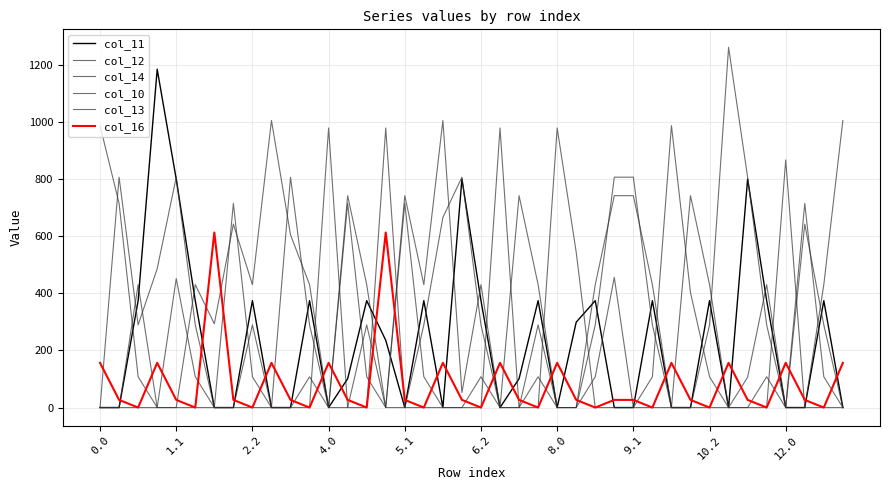

How many values in the col_14 series exceed 0?

6